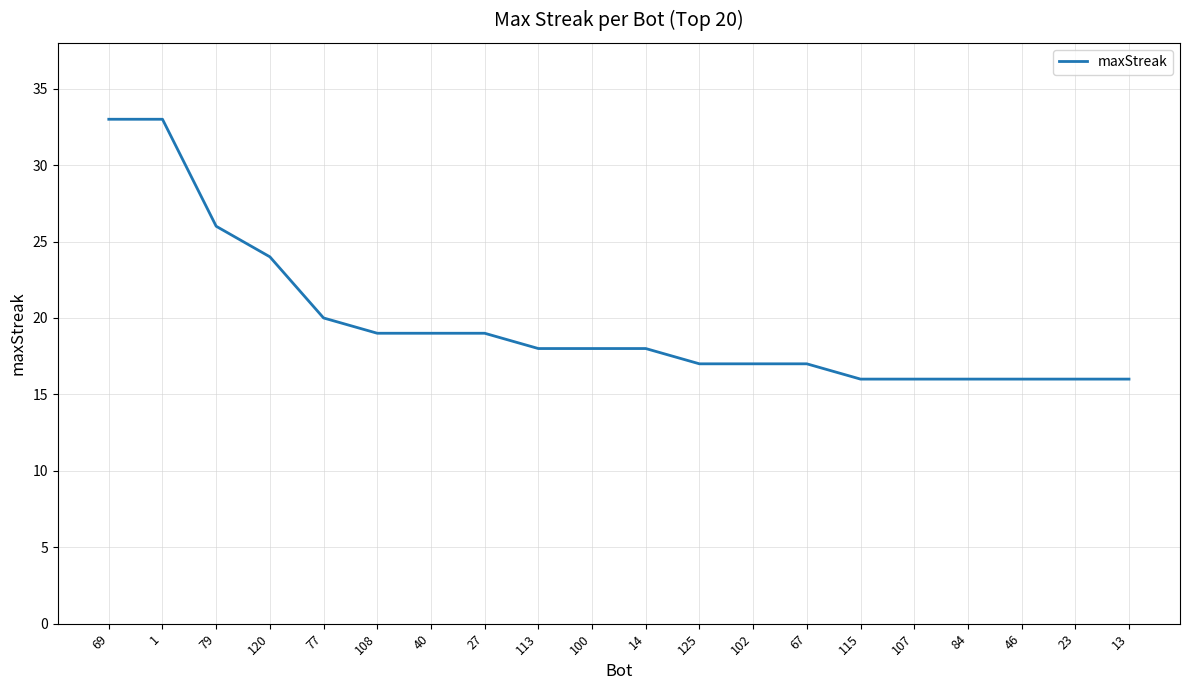

What is the smallest value displayed?

16